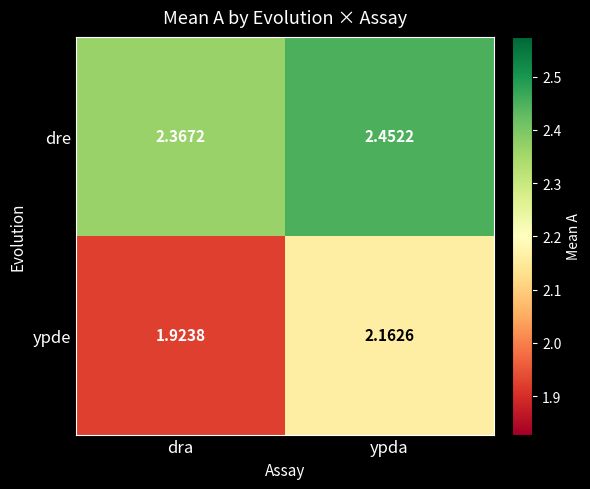

Rank the series by their maximum value, from lowest to highest.

ypde, dre